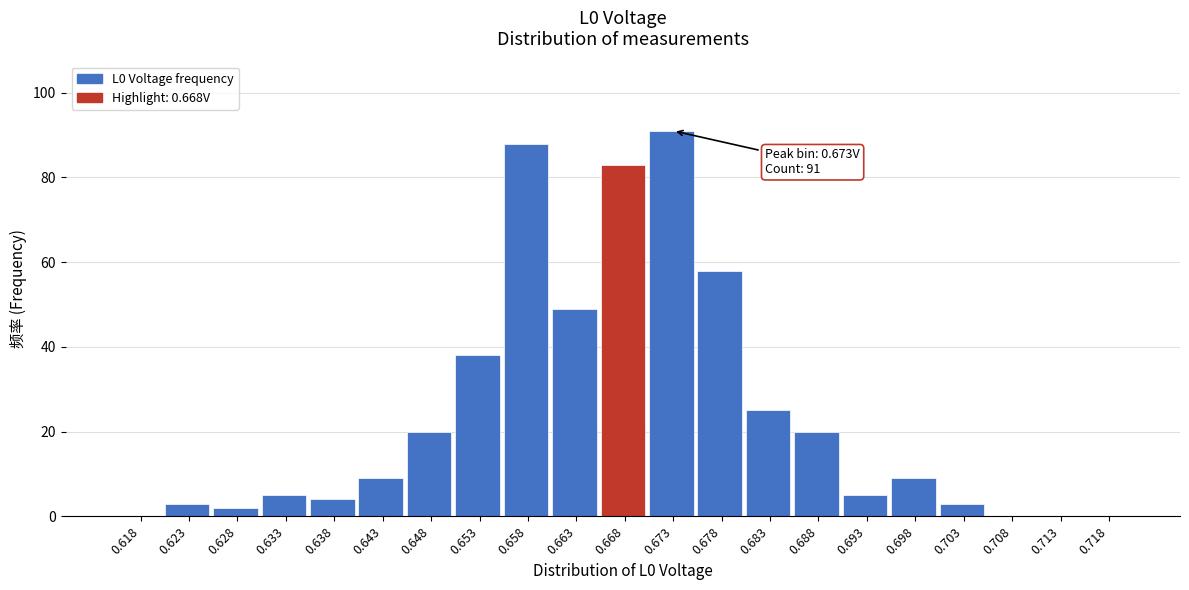

Reading right to left, list all the values displayed in this chart.

0.718=0	0.713=0	0.708=0	0.703=3	0.698=9	0.693=5	0.688=20	0.683=25	0.678=58	0.673=91	0.668=83	0.663=49	0.658=88	0.653=38	0.648=20	0.643=9	0.638=4	0.633=5	0.628=2	0.623=3	0.618=0